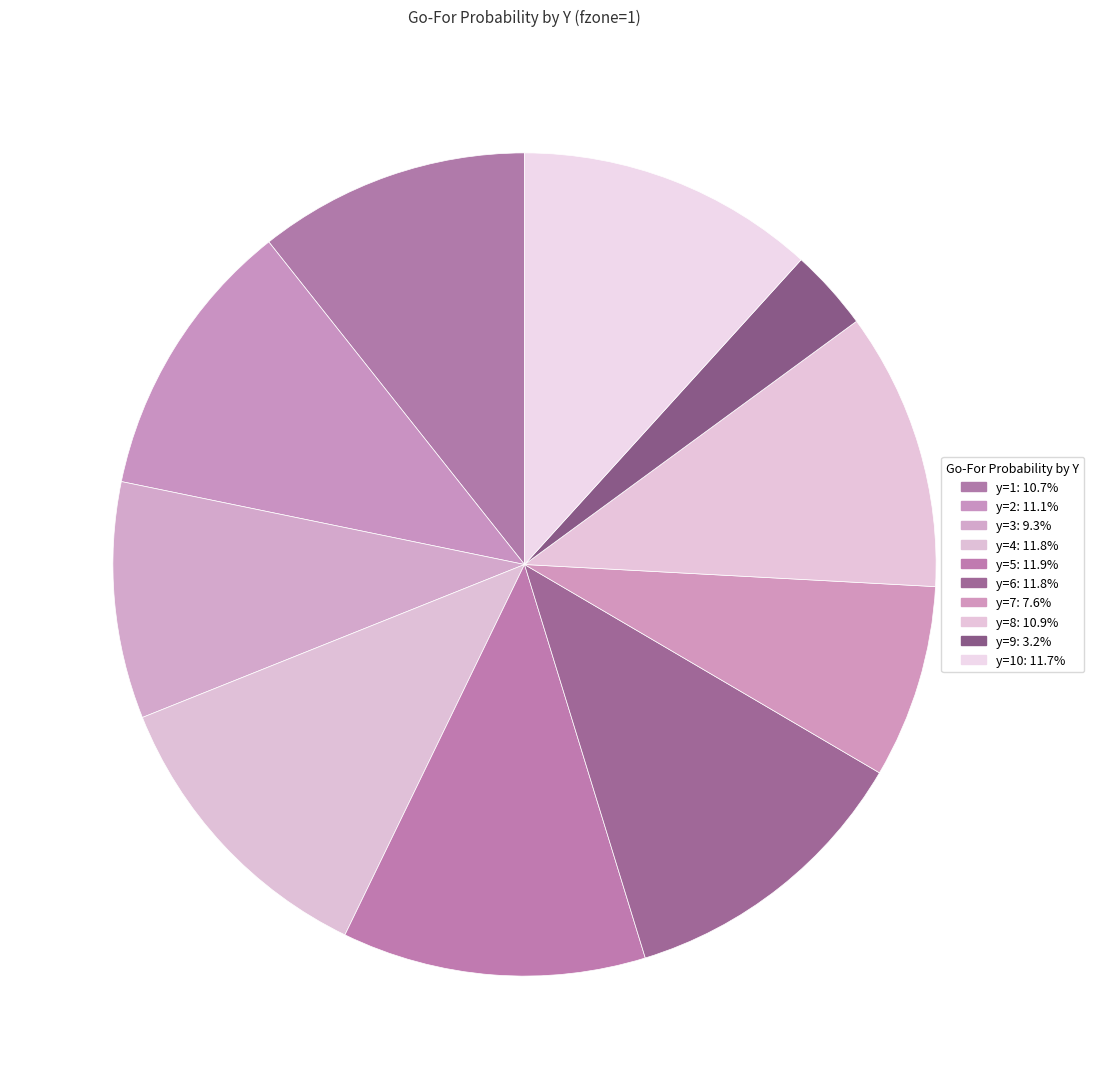

How many segments does this pie chart have?

10